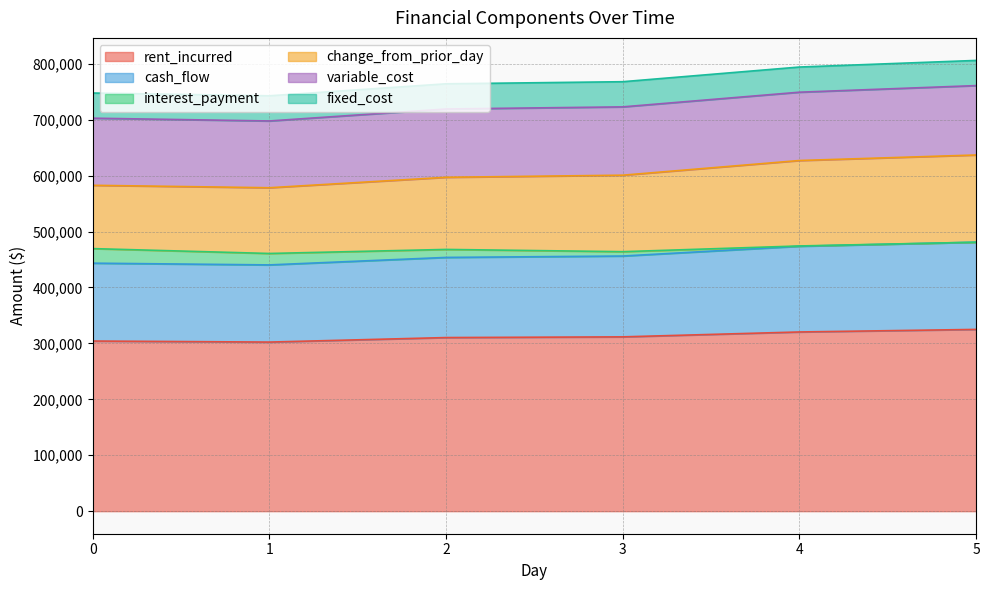

What are all the series names shown in the legend?

rent_incurred, cash_flow, interest_payment, change_from_prior_day, variable_cost, fixed_cost